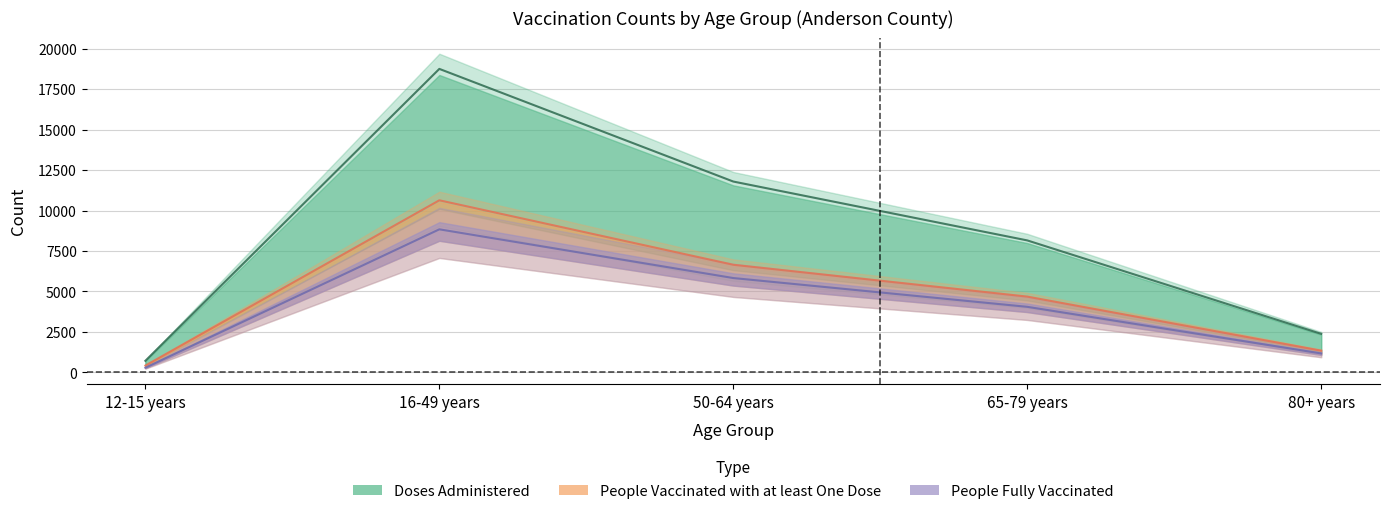

How many data points in Doses Administered are less than 8154?

2